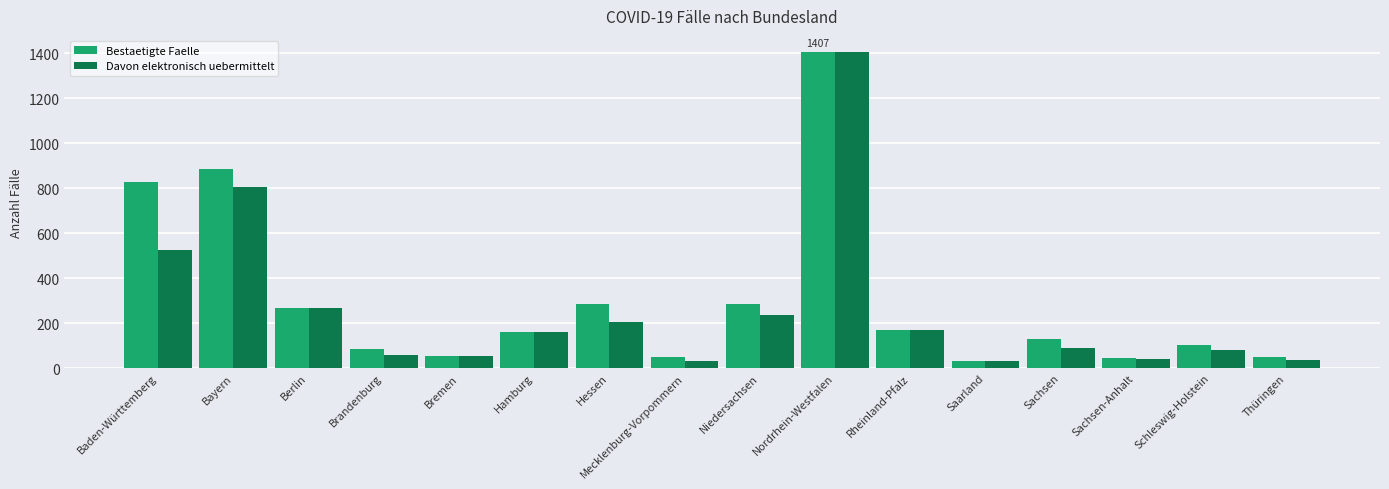

What is the average value of the Bestaetigte Faelle series?

302